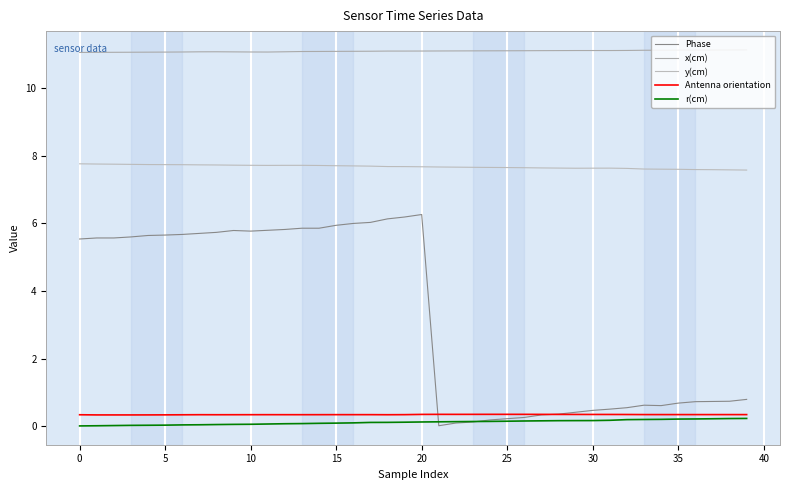

True or false: y(cm) and Antenna orientation intersect in this chart.

False